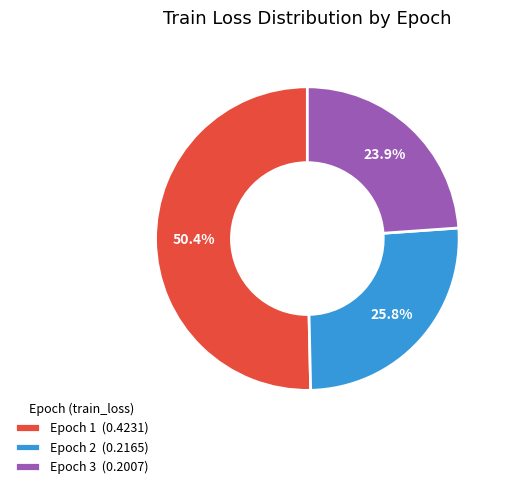

What is the majority slice?

Epoch 1 (0.4231)